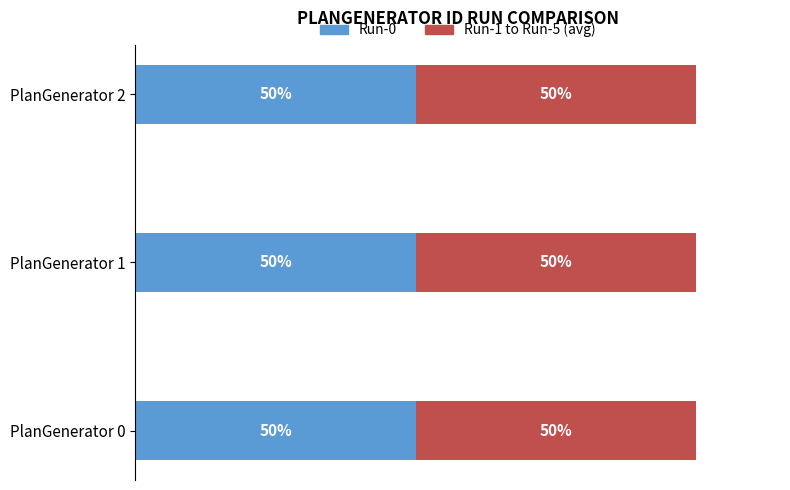

True or false: Run-5 has a value of 2 at 1.

False